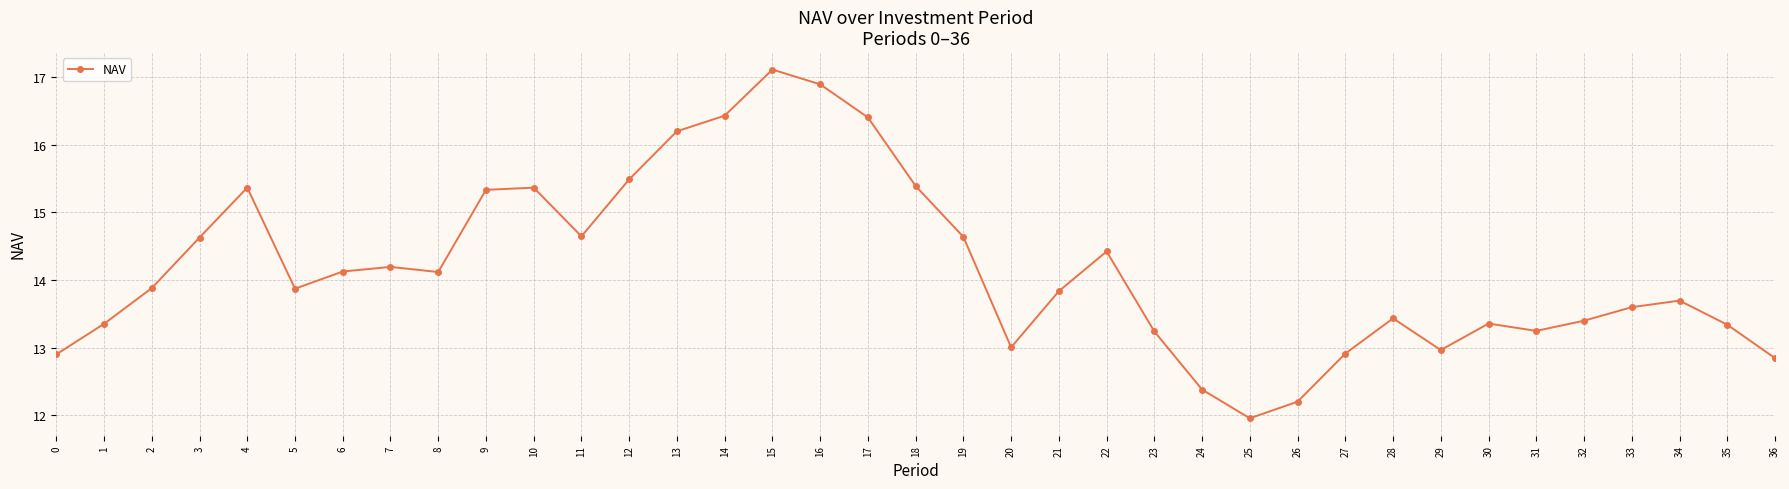

Approximately how many times larger is the value at 2 compared to 12?

0.9